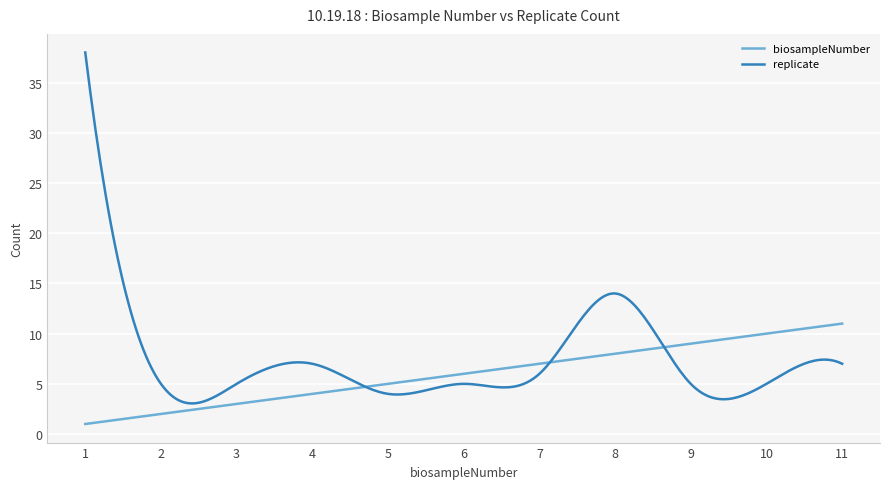

What is the highest value of the biosampleNumber series?

11.0